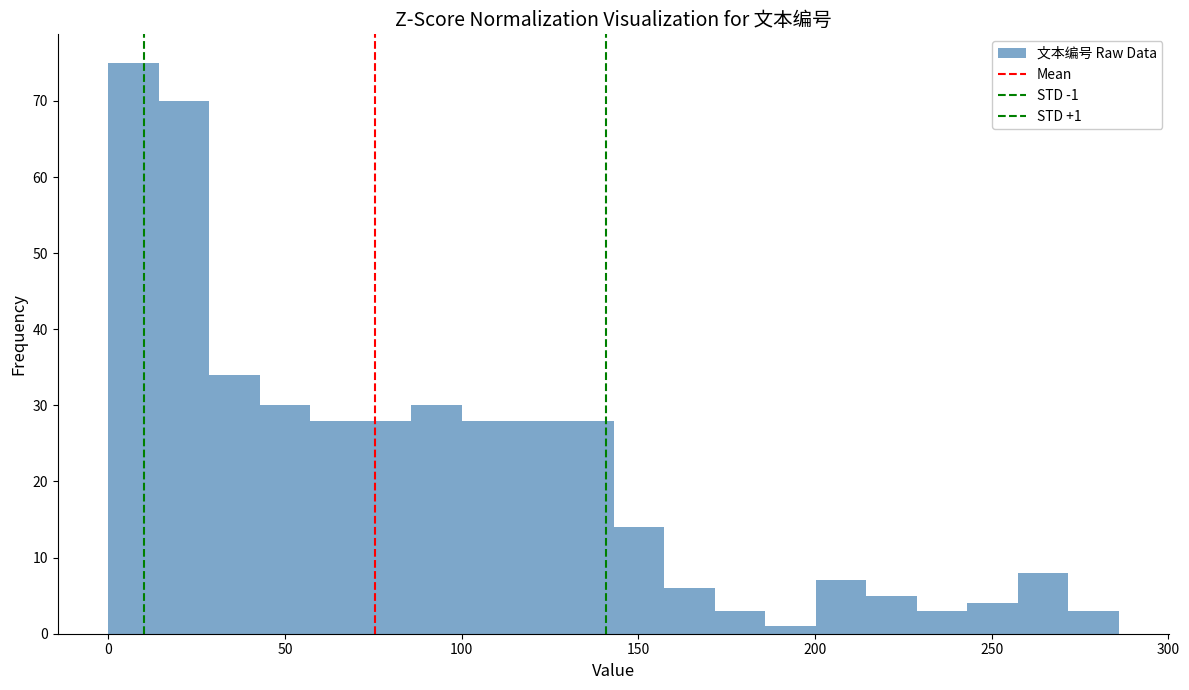

Around what value on the x-axis is the tallest bar? Give the approximate position of its centre, as read against the axis.

5